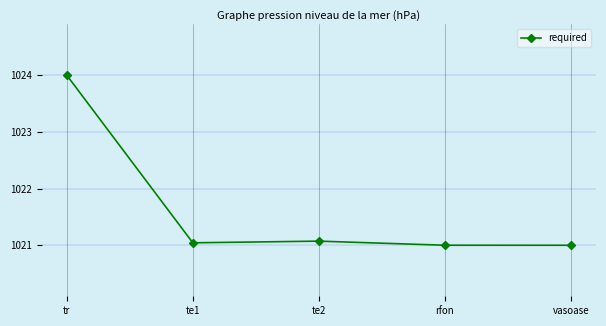

What is the maximum value shown in the chart?

1024.0